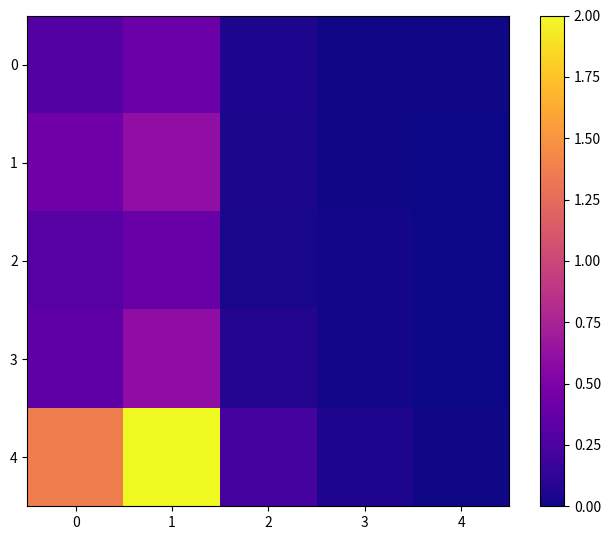

Between 3 and 4, which series saw the biggest shift?

4